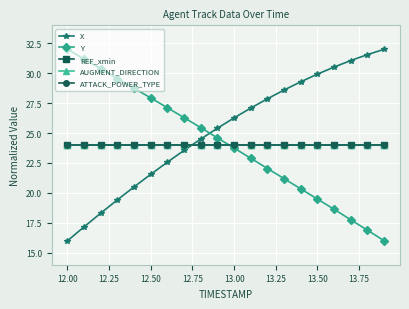

True or false: AUGMENT_DIRECTION and X cross at least once.

True